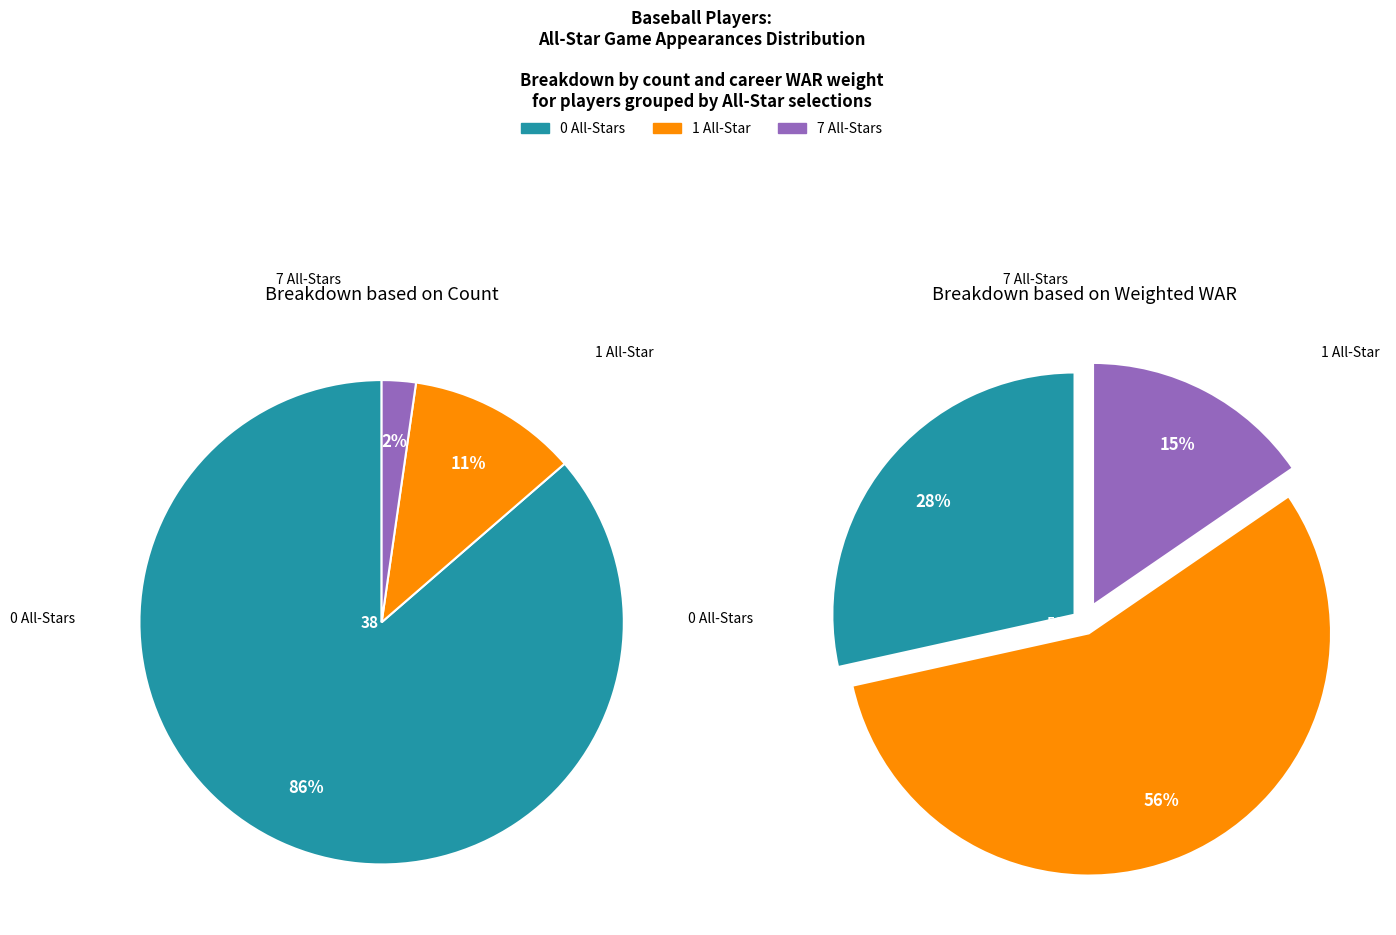

What portion of the pie excludes 1 ASG?

88.6%